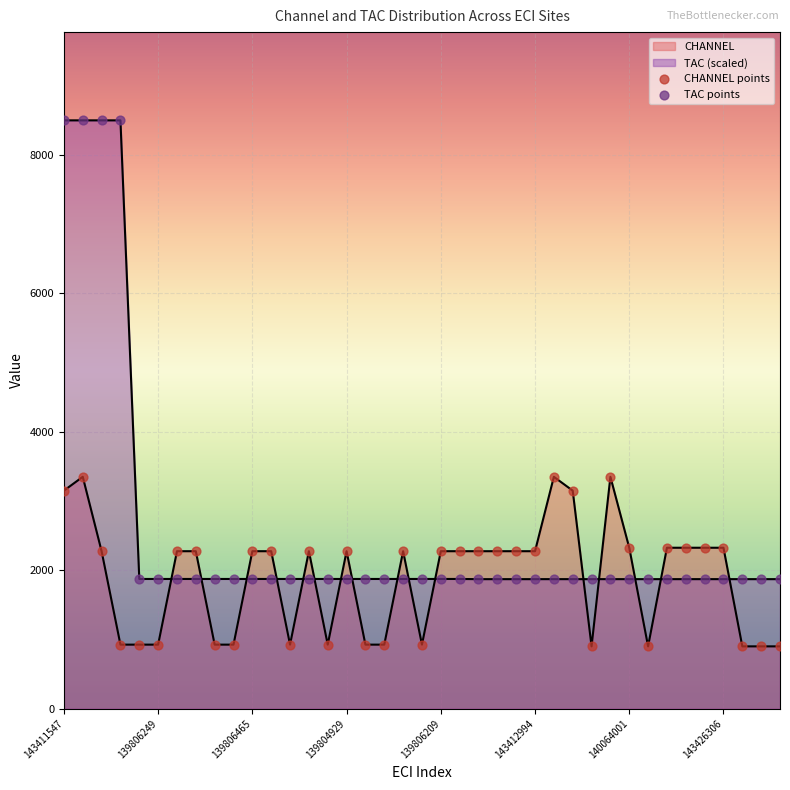

Which series has the largest total across all categories?

TAC